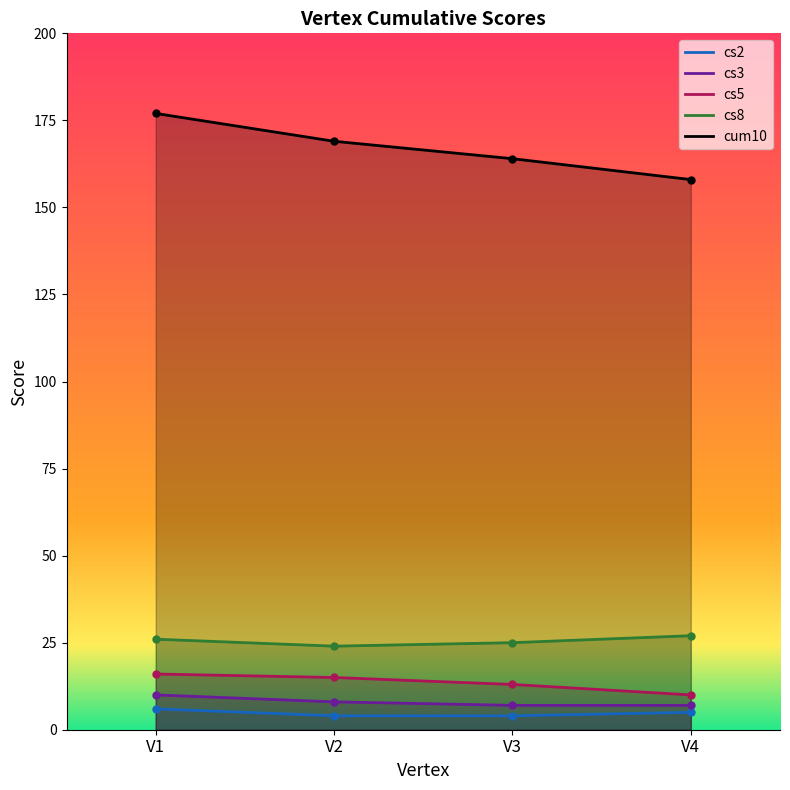

Reading left to right, transcribe all the data shown in this chart.

cs5: 16	15	13	10
cs8: 26	24	25	27
cum10: 177	169	164	158
cs2: 6	4	4	5
cs3: 10	8	7	7